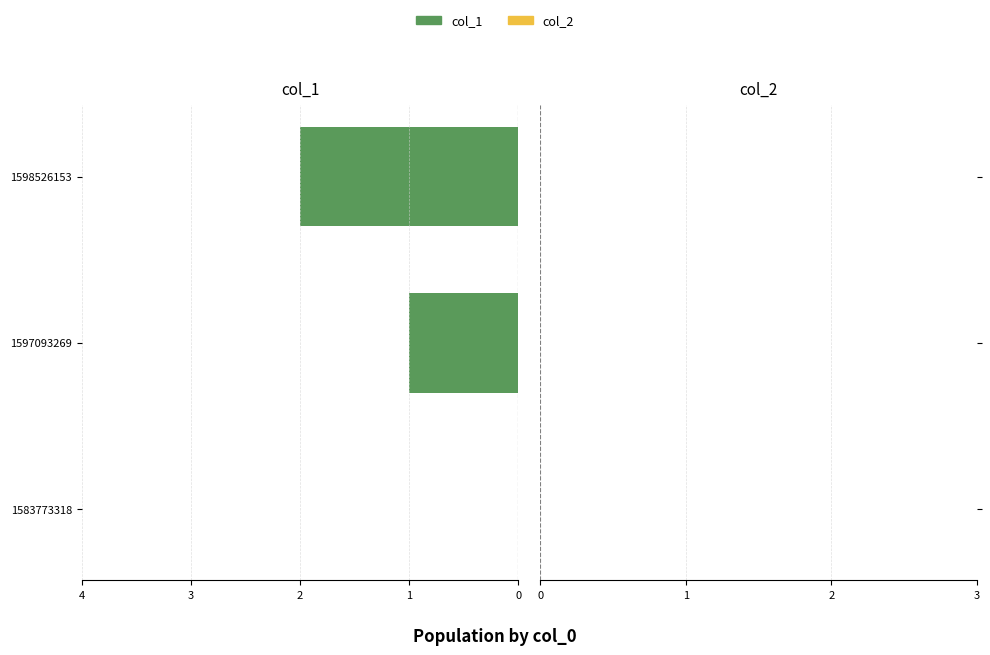

Is it true that the value at 1598526153 is 1?

False